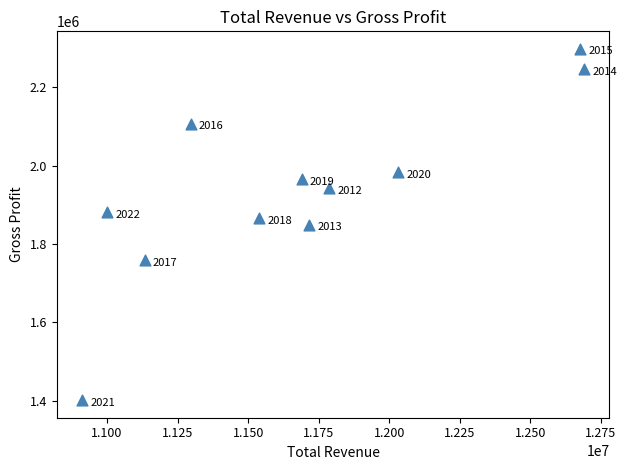

What Y value in the scatter plot is closest to 1849750?

1849000